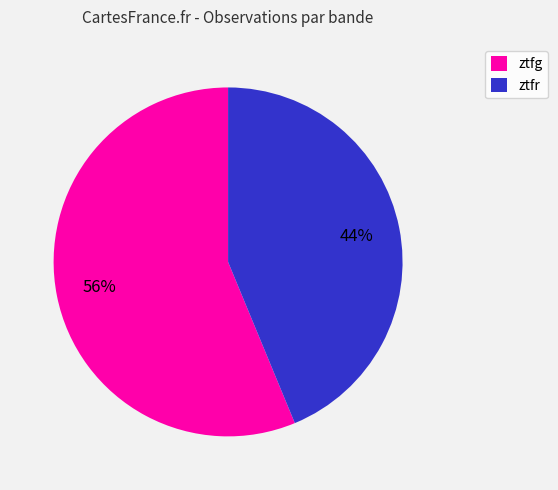

Count the number of slices in the pie.

2